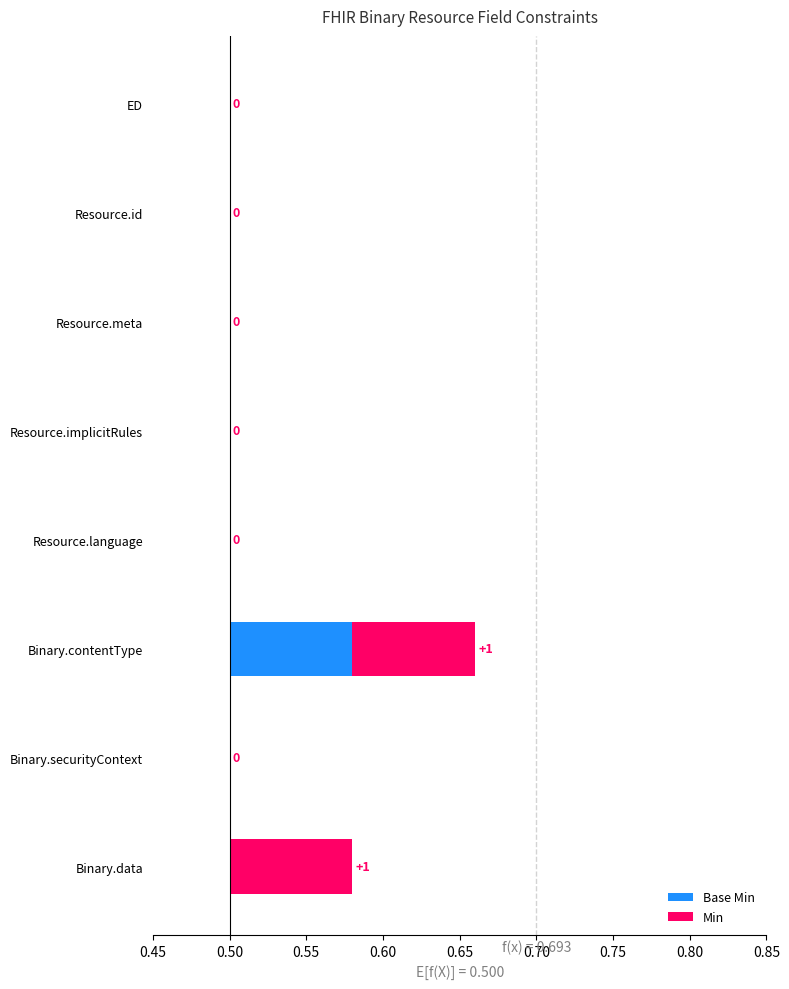

Rank the series at Binary.data from highest to lowest value.

Min, Base Min